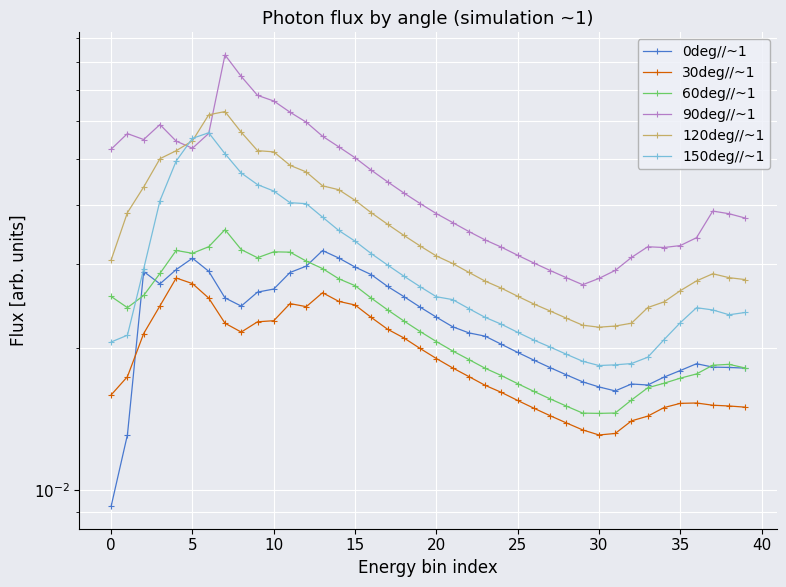

What are all the series names shown in the legend?

0deg//~1, 30deg//~1, 60deg//~1, 90deg//~1, 120deg//~1, 150deg//~1